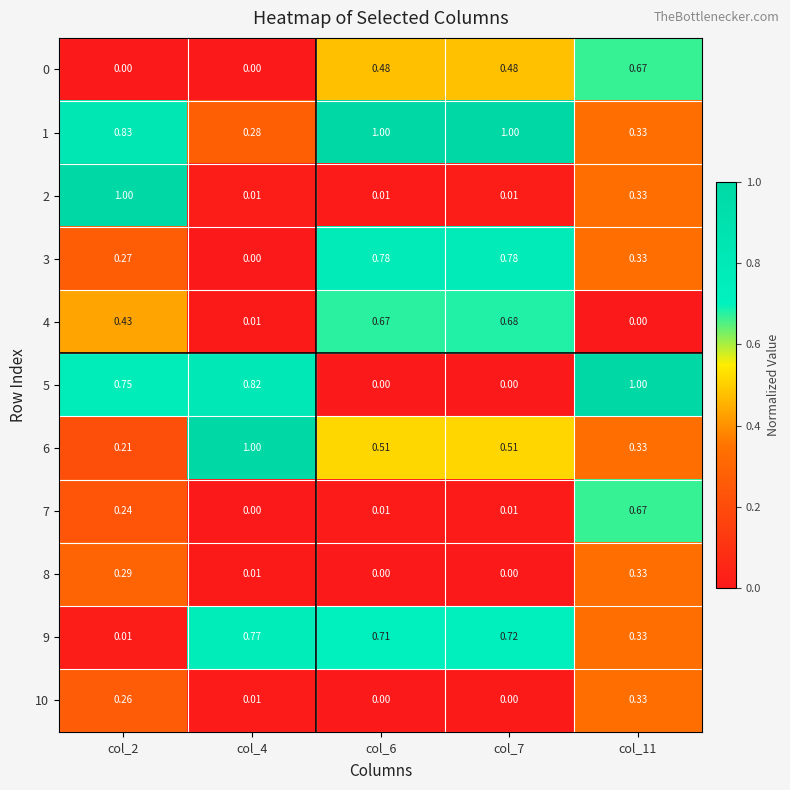

Which series changed the most between col_2 and col_4?

2